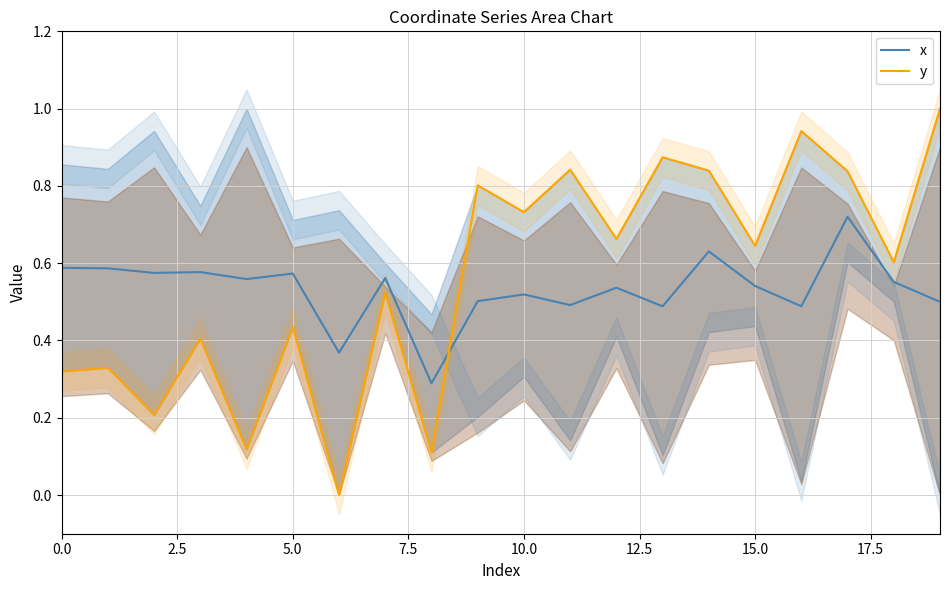

List the series in order of their peak value, lowest first.

x, y